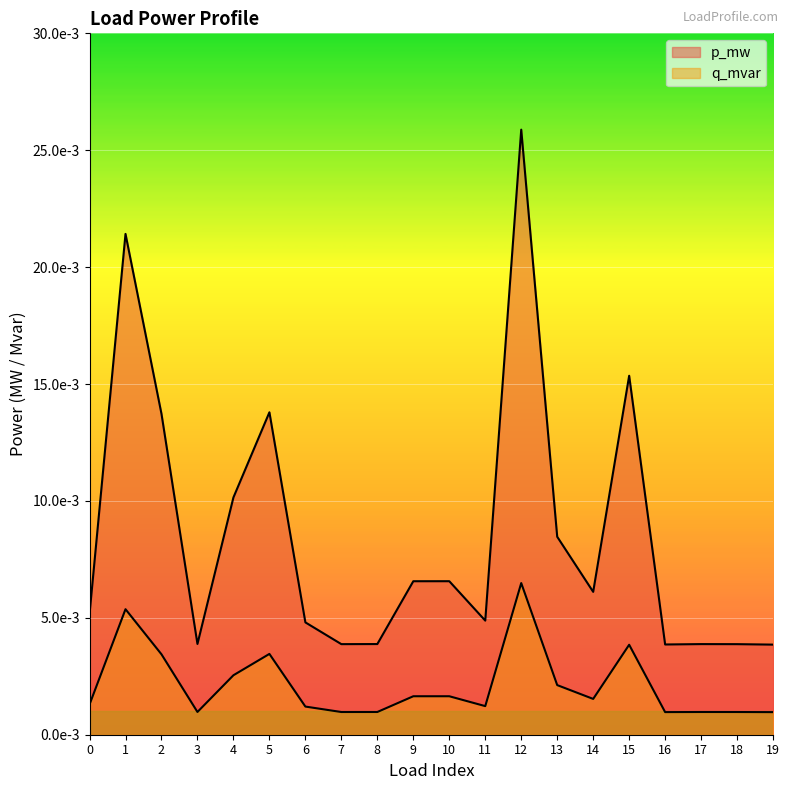

Rank the categories by q_mvar value from highest to lowest.

12, 1, 15, 5, 2, 4, 13, 10, 9, 14, 0, 11, 6, 3, 8, 17, 7, 18, 16, 19